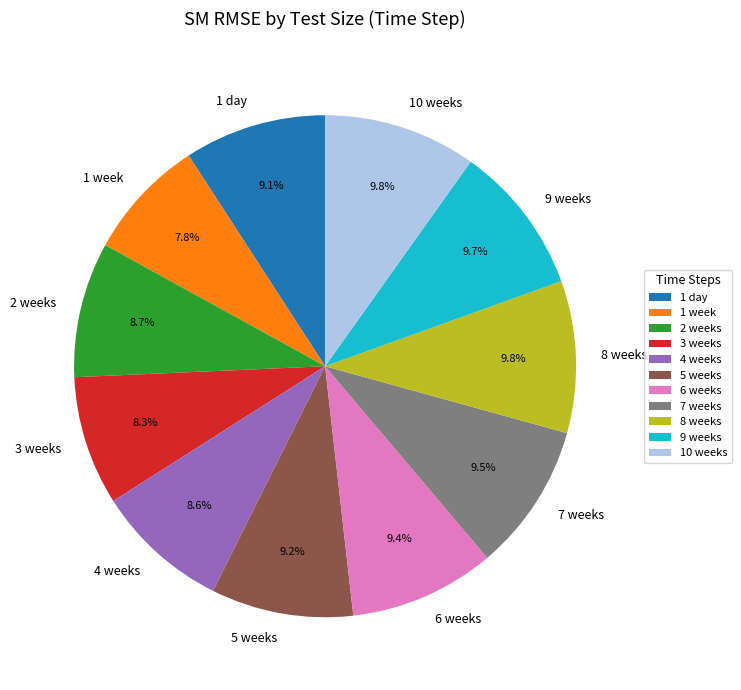

To the nearest percent, what percentage of the pie is 2 weeks?

9%